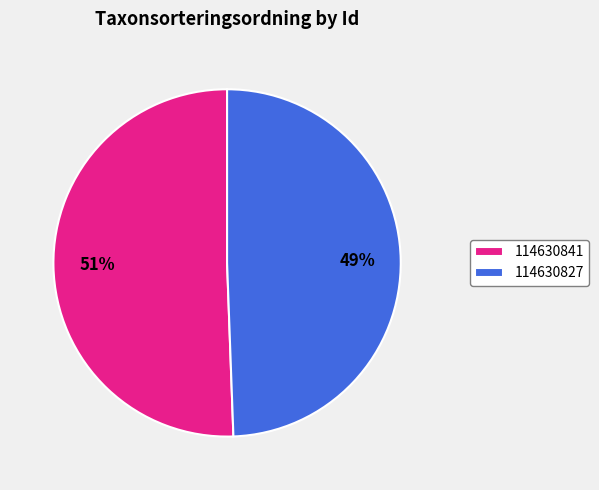

Do 114630841 and 114630827 together represent more than half of the pie?

Yes